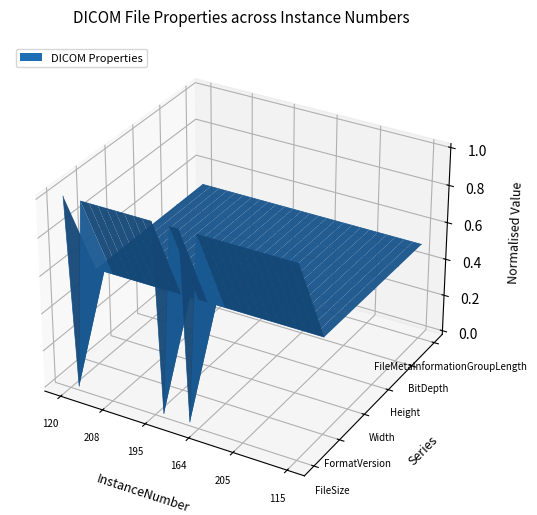

True or false: FormatVersion has more than 0 interior local peaks.

False